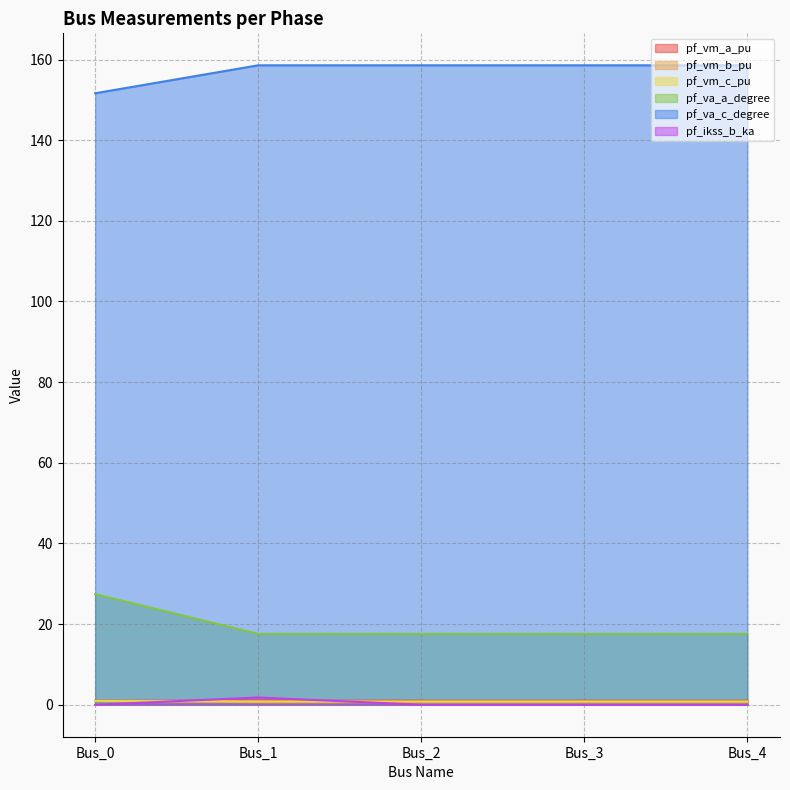

What is the value of the pf_vm_c_pu point at the 2nd from the left?

0.6